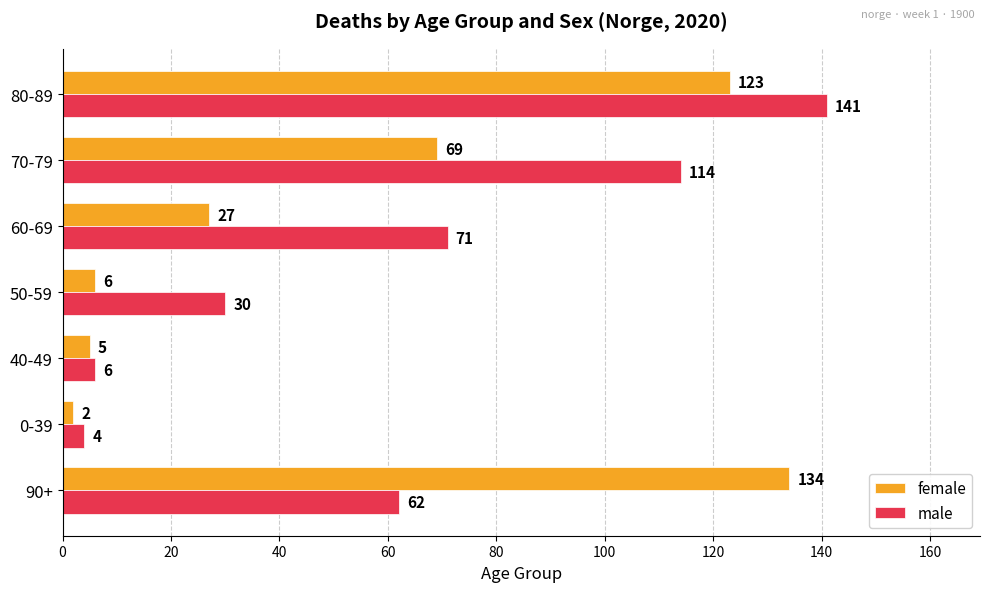

What is the maximum value shown in the chart?

141